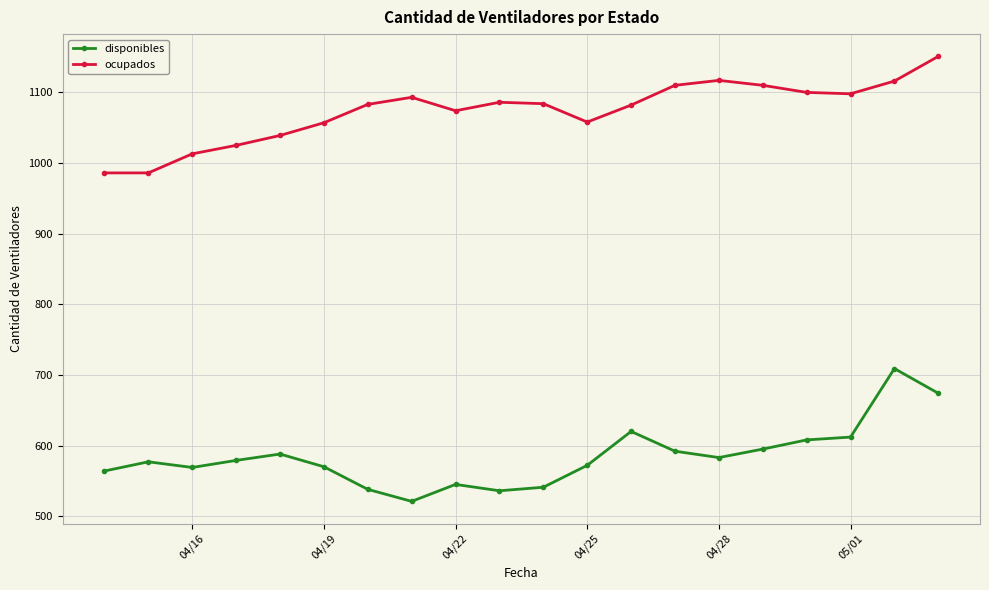

What is the minimum value shown in the chart?

521